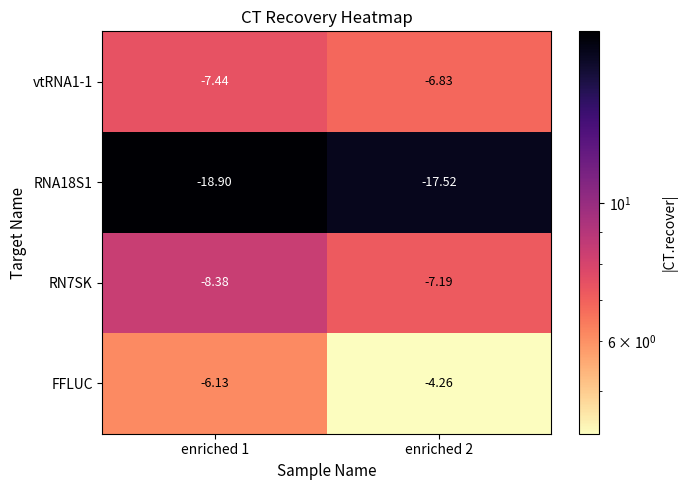

Is the value of RNA18S1 at enriched 1 greater than the value of vtRNA1-1 at enriched 2?

No